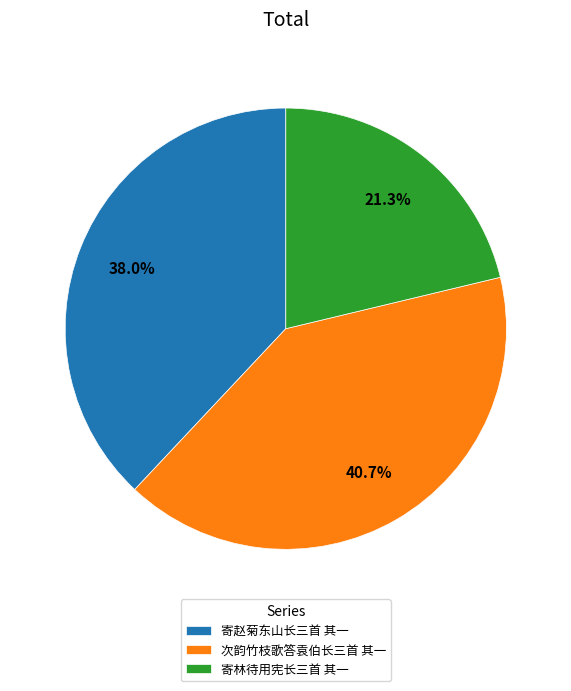

Is the sum of 寄林待用宪长三首 其一 and 次韵竹枝歌答袁伯长三首 其一 greater than half?

Yes